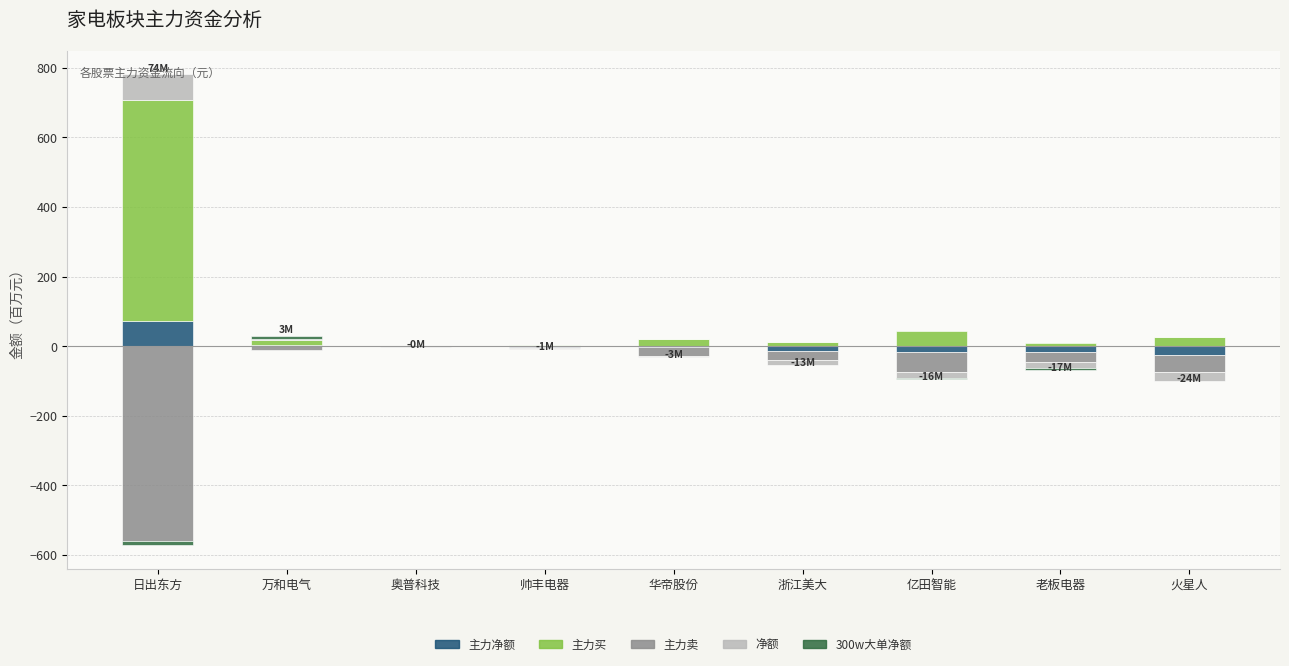

What is the minimum value shown in the chart?

-560.3